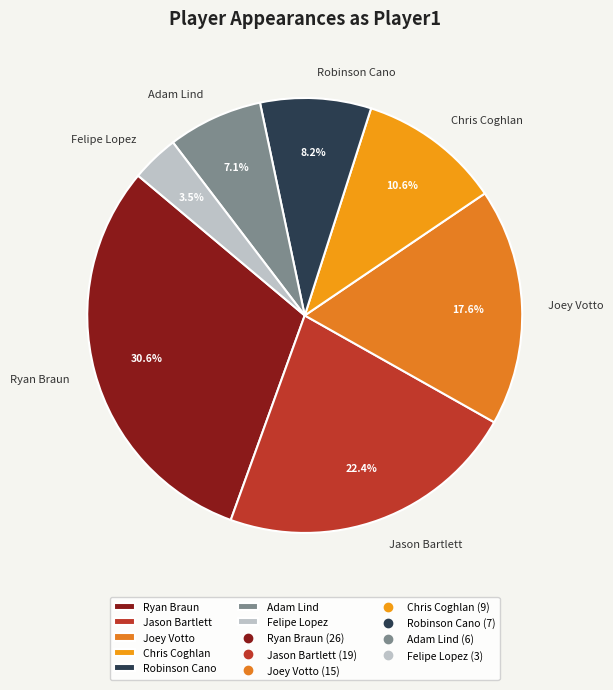

To the nearest percent, what is the difference between the Robinson Cano and Adam Lind slice percentages?

1%